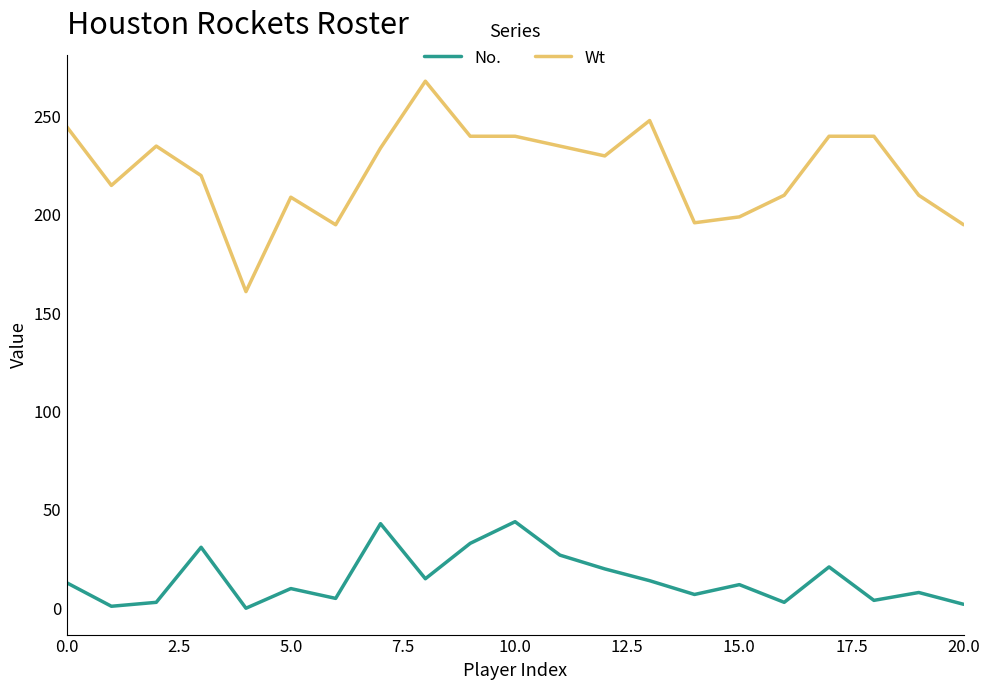

List the series in order of their peak value, highest first.

Wt, No.